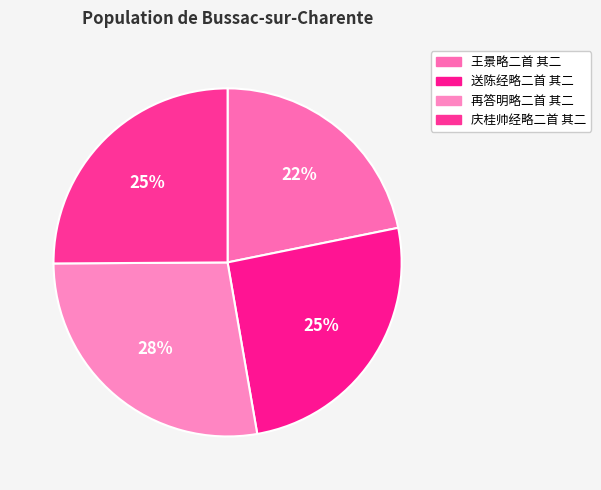

Which has a higher value, 庆桂帅经略二首 其二 or 王景略二首 其二?

庆桂帅经略二首 其二